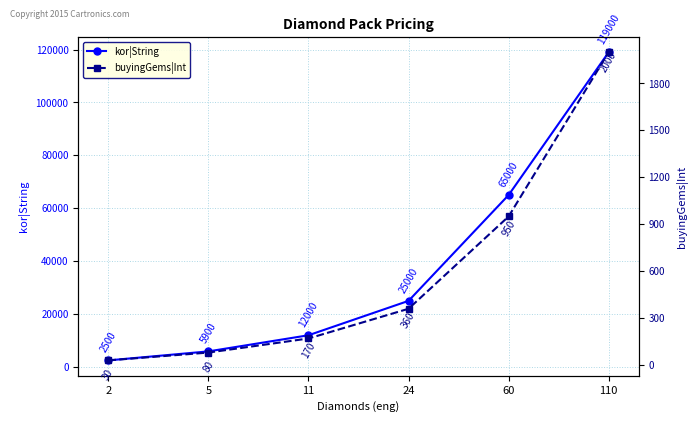

Rank the series by their average value, from highest to lowest.

kor|String, buyingGems|Int